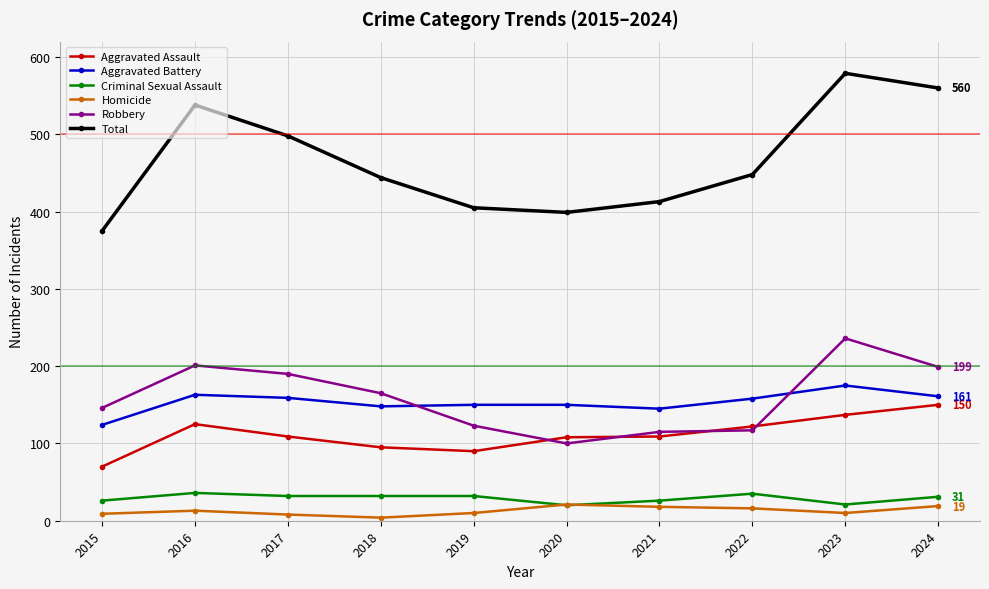

What is the difference between the second highest and minimum values in the Criminal Sexual Assault series?

15